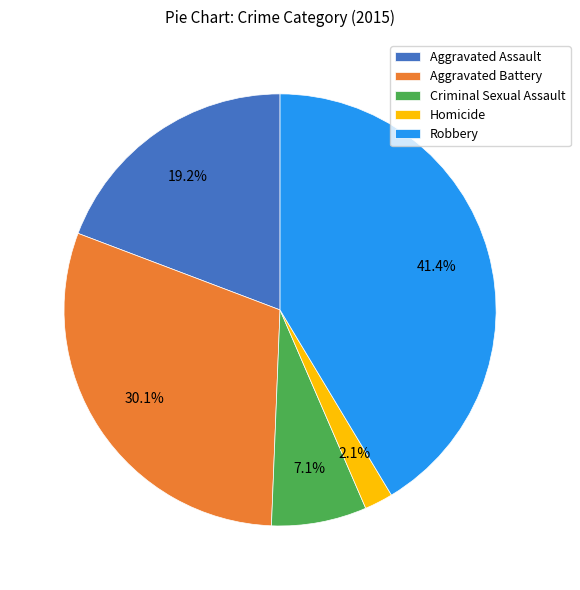

To the nearest percent, what percentage of the pie is Criminal Sexual Assault?

7%